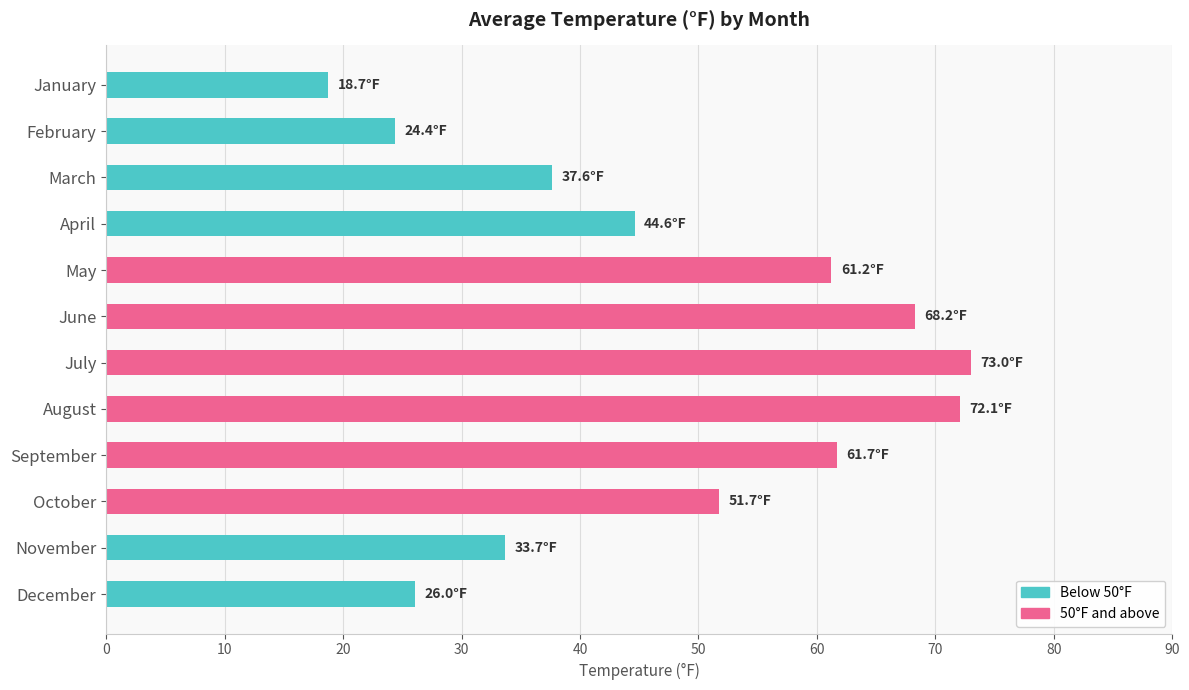

What is the value of the 12th bar from the top?

26.0